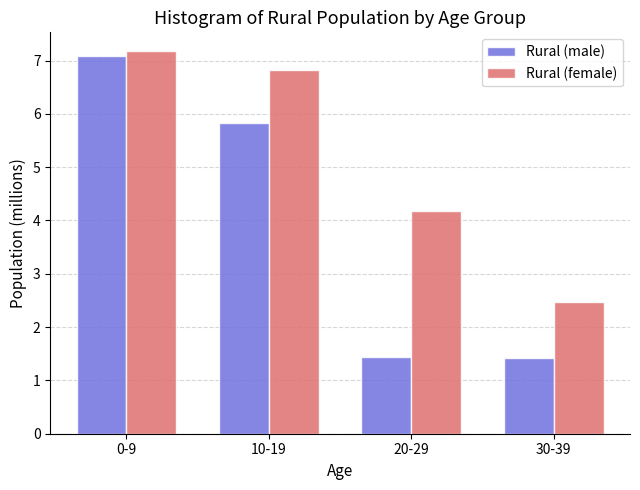

Reading left to right, what are all the values shown in this chart?

Rural (male): 7.1	5.8	1.4	1.4
Rural (female): 7.2	6.8	4.2	2.5